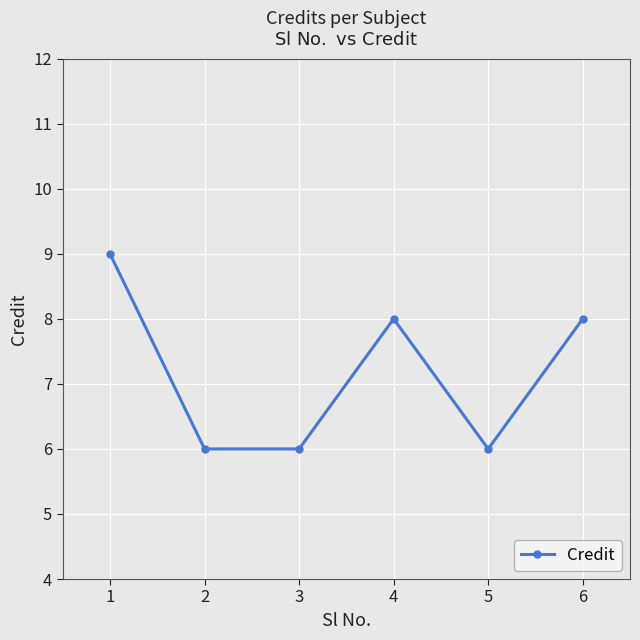

The chart shows a value of 6 at 2. True or false?

True